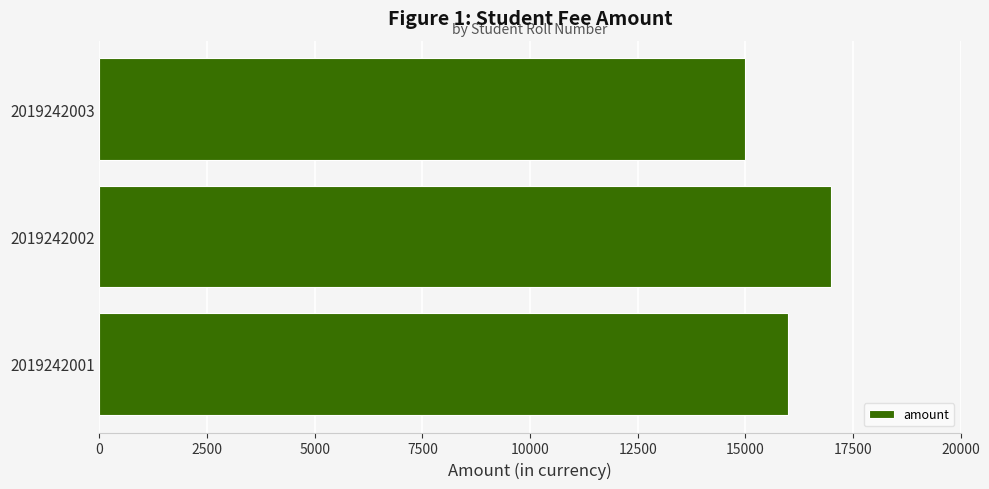

Rank the categories by value from highest to lowest.

2019242002, 2019242001, 2019242003